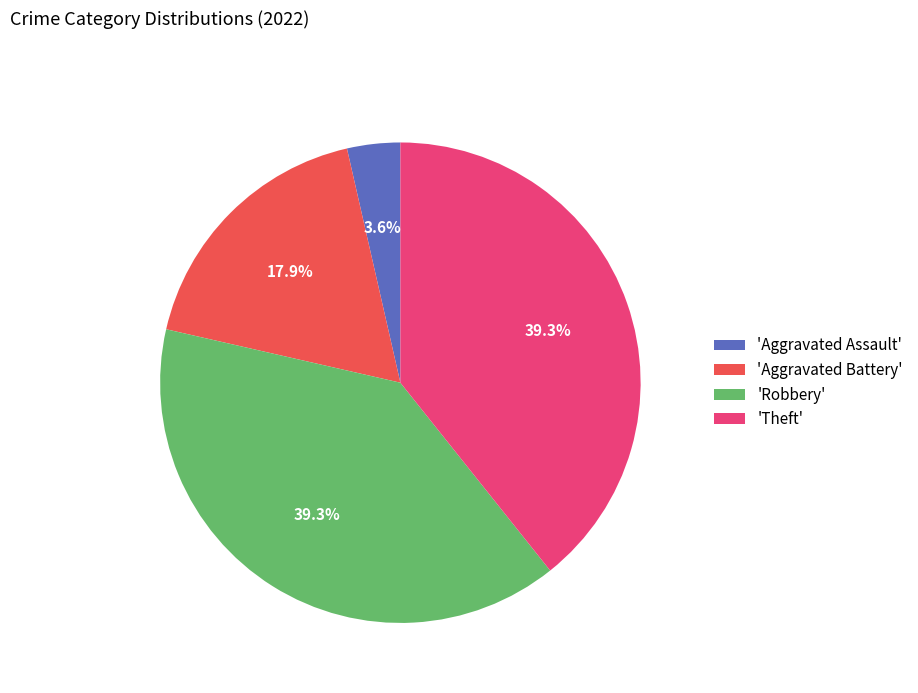

Is there any slice that represents more than half of the pie?

No